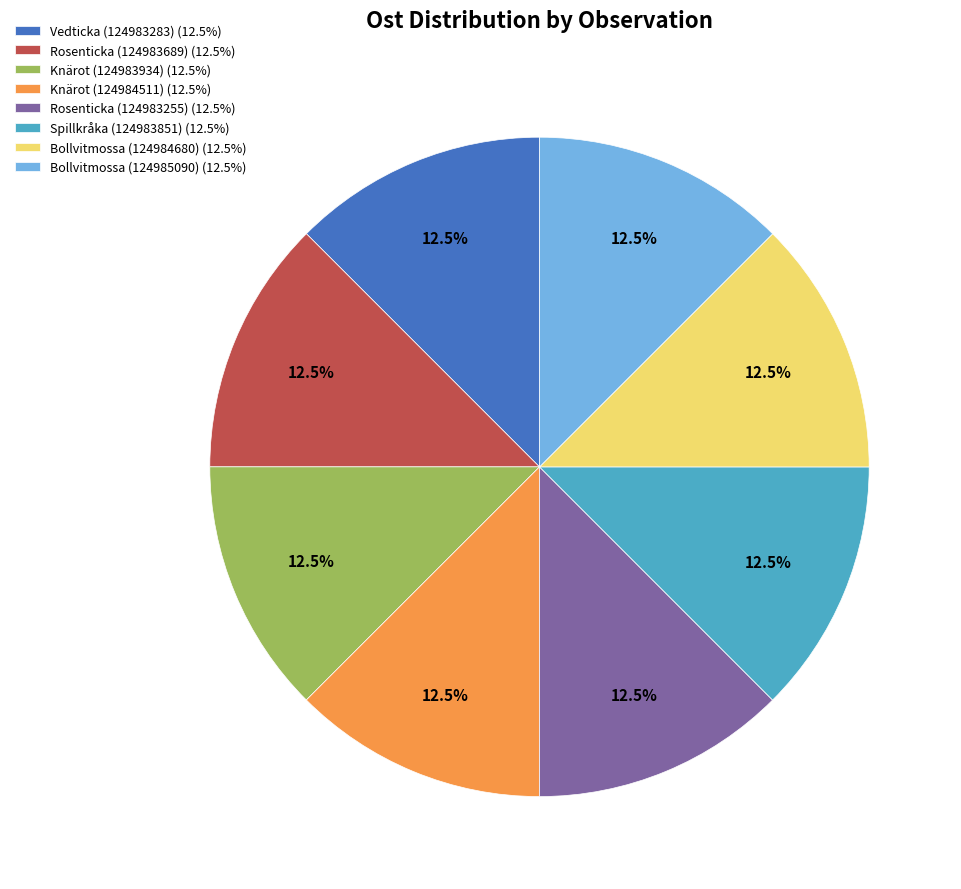

Approximately how many times larger is the value at Knärot (124984511) compared to Spillkråka (124983851)?

1.0